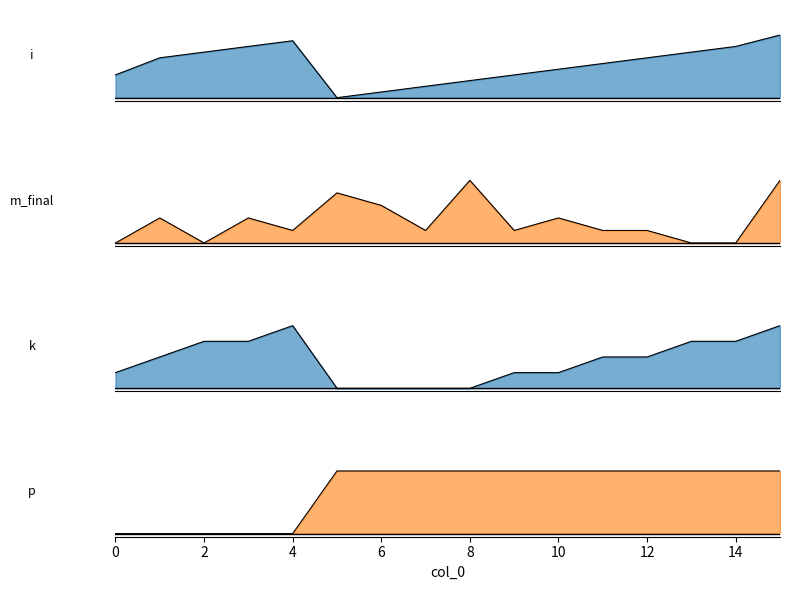

What is the total value across all series at 4?

2.1